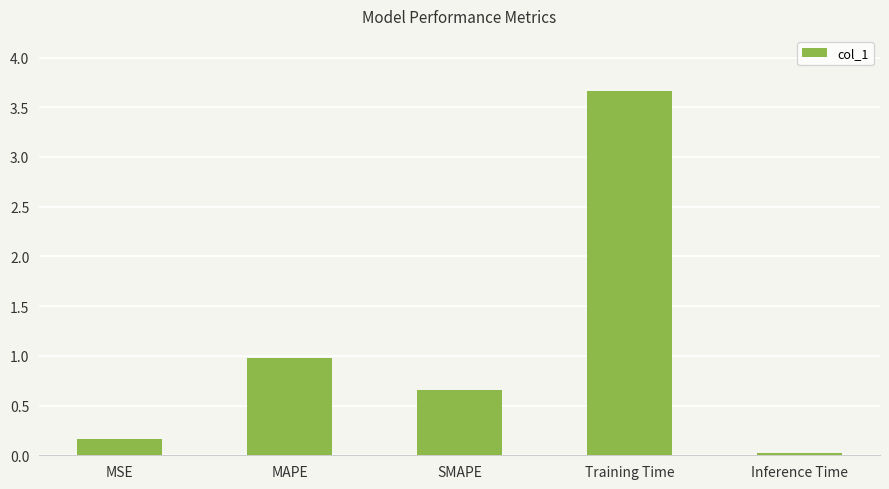

Does the chart contain stacked bars?

No